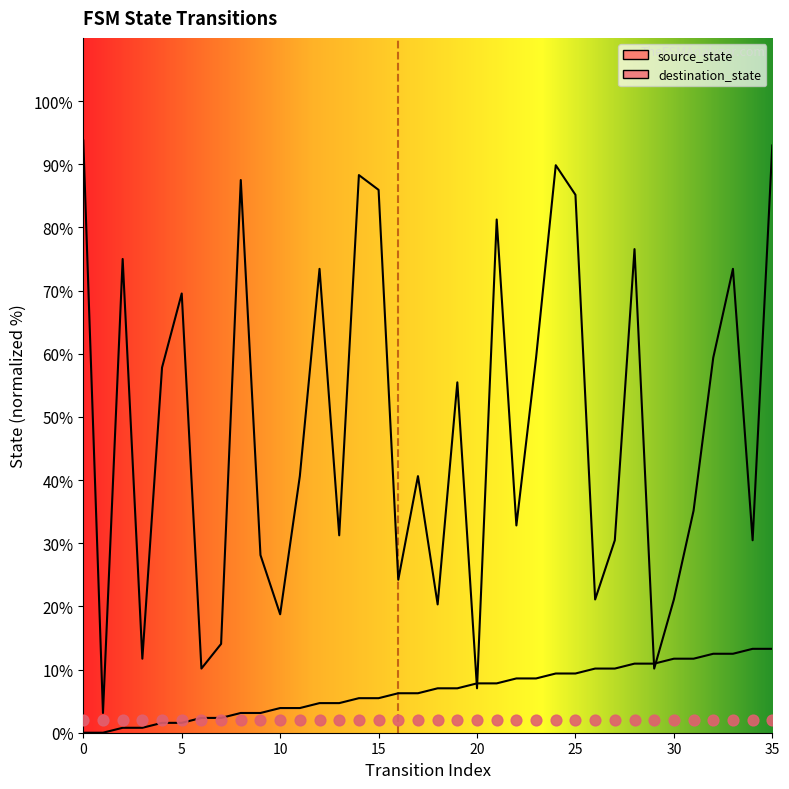

Which series has the largest total across all categories?

destination_state